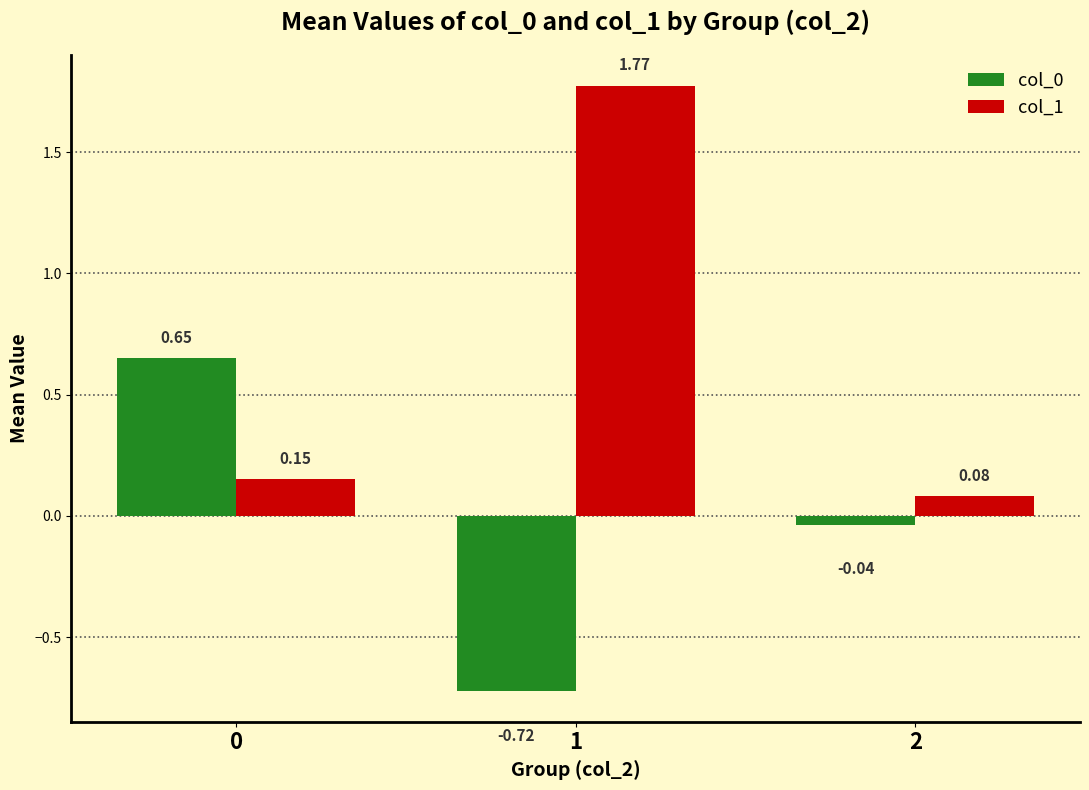

Does the chart contain stacked bars?

No